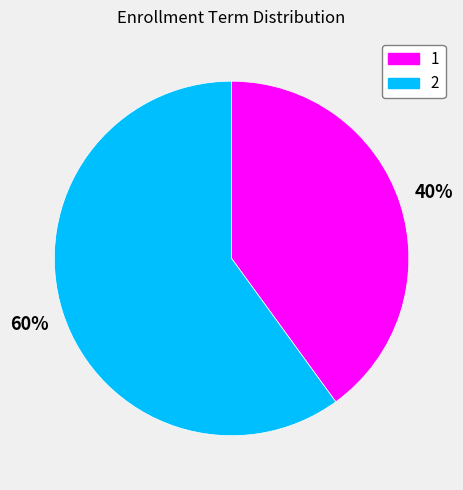

To the nearest percent, what is the difference between the largest and smallest slice percentages?

20%